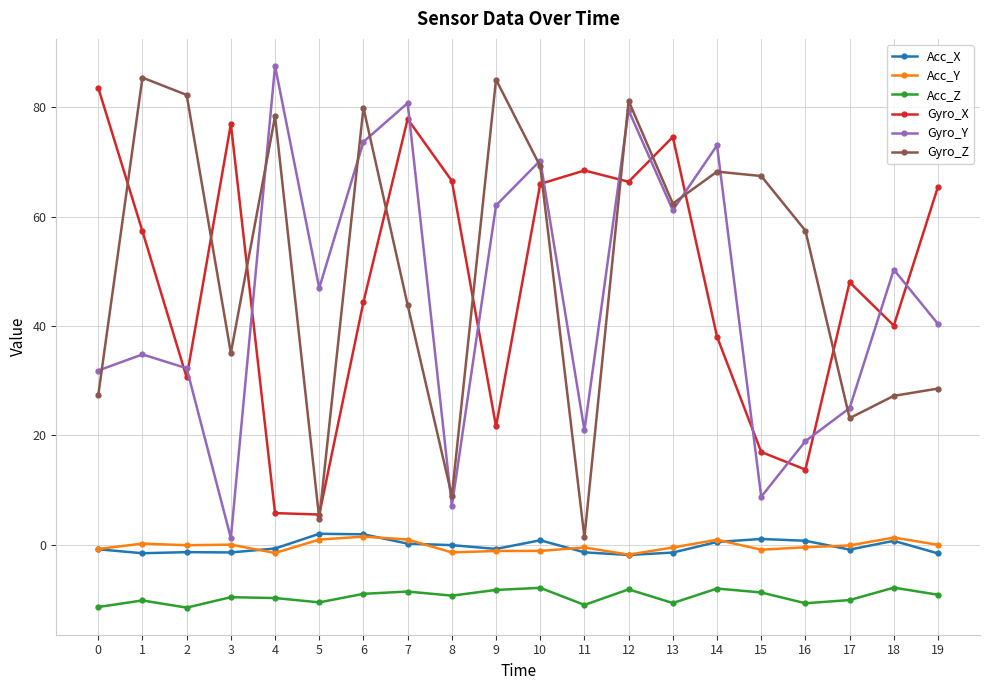

What is the approximate value of Acc_Z at 9?

-8.3